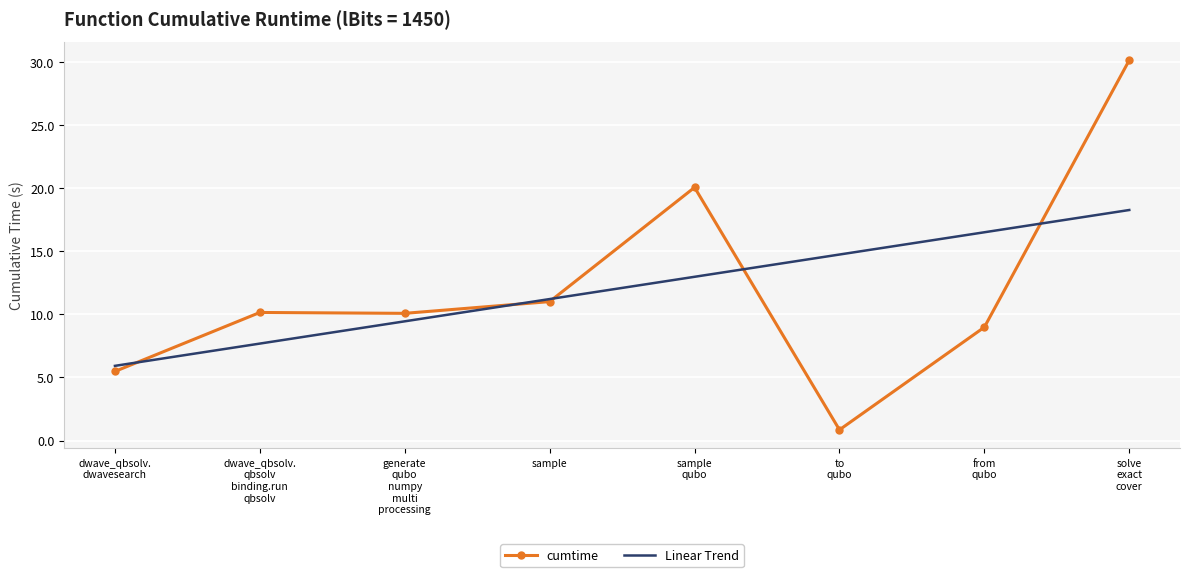

What is the minimum value shown in the chart?

0.9